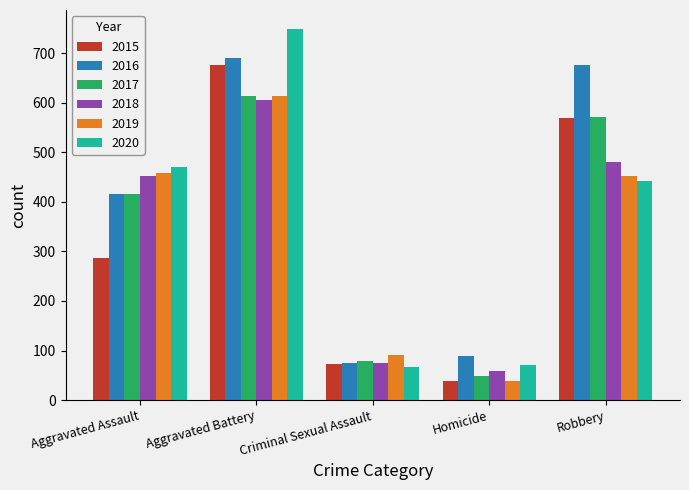

Which series has the widest spread of values?

2020